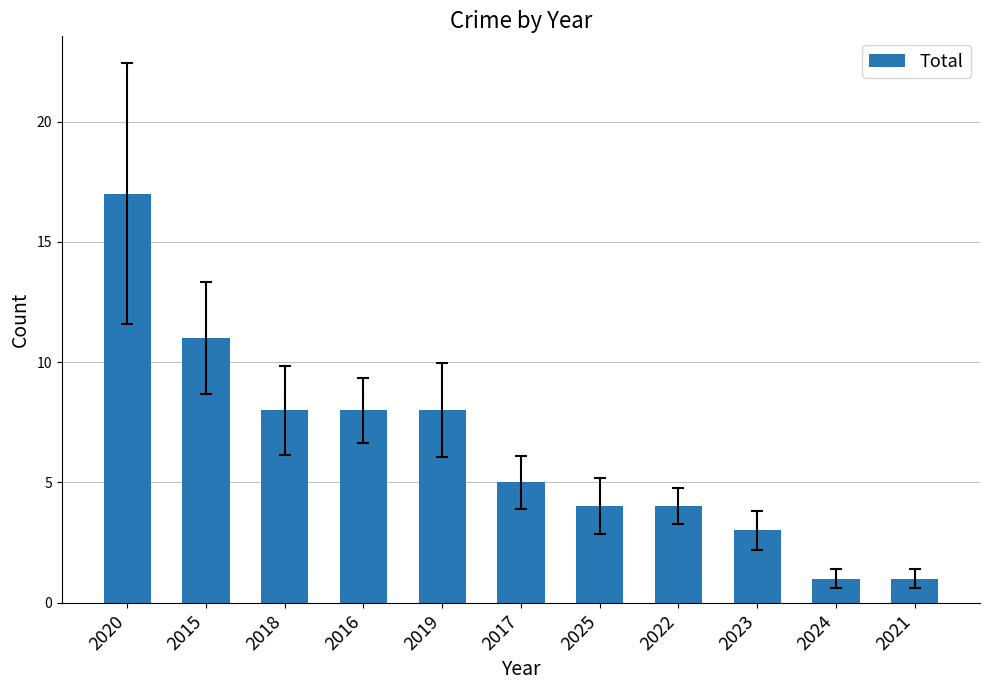

Count the number of data series in this chart.

1